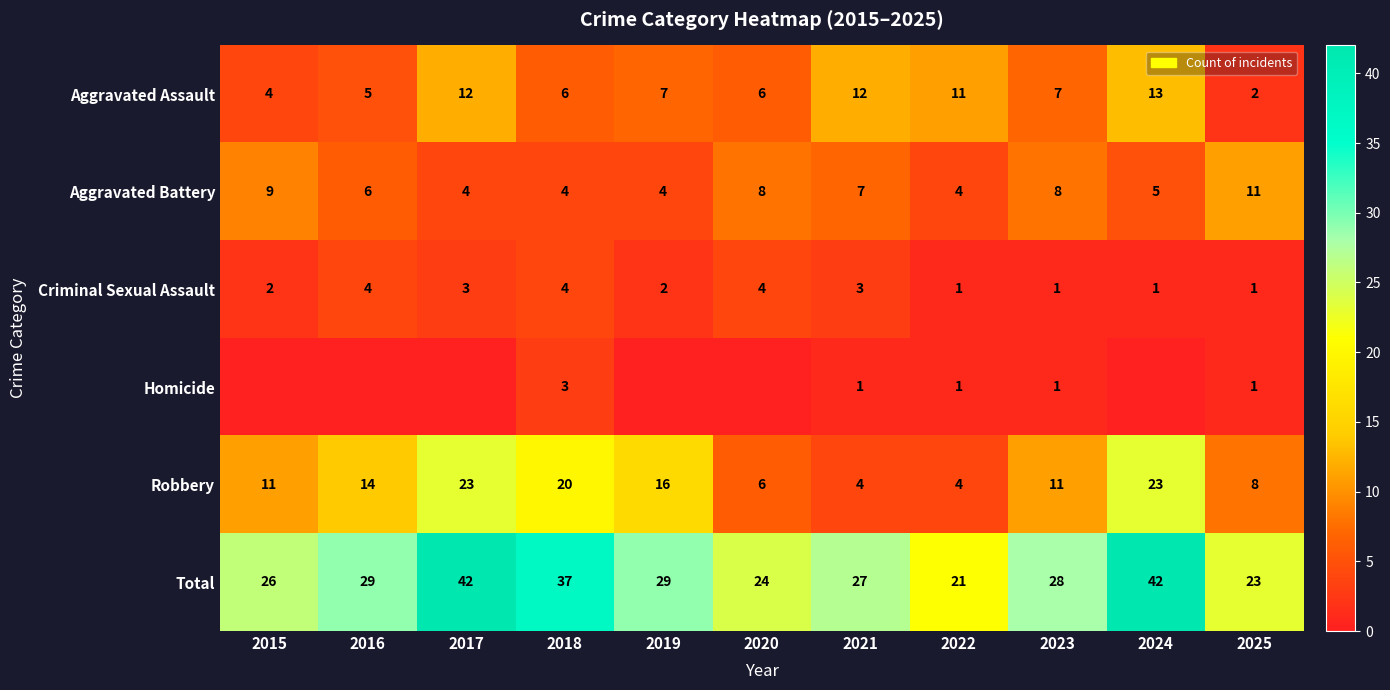

What is the sum of the Total values at 2025 and 2018?

60